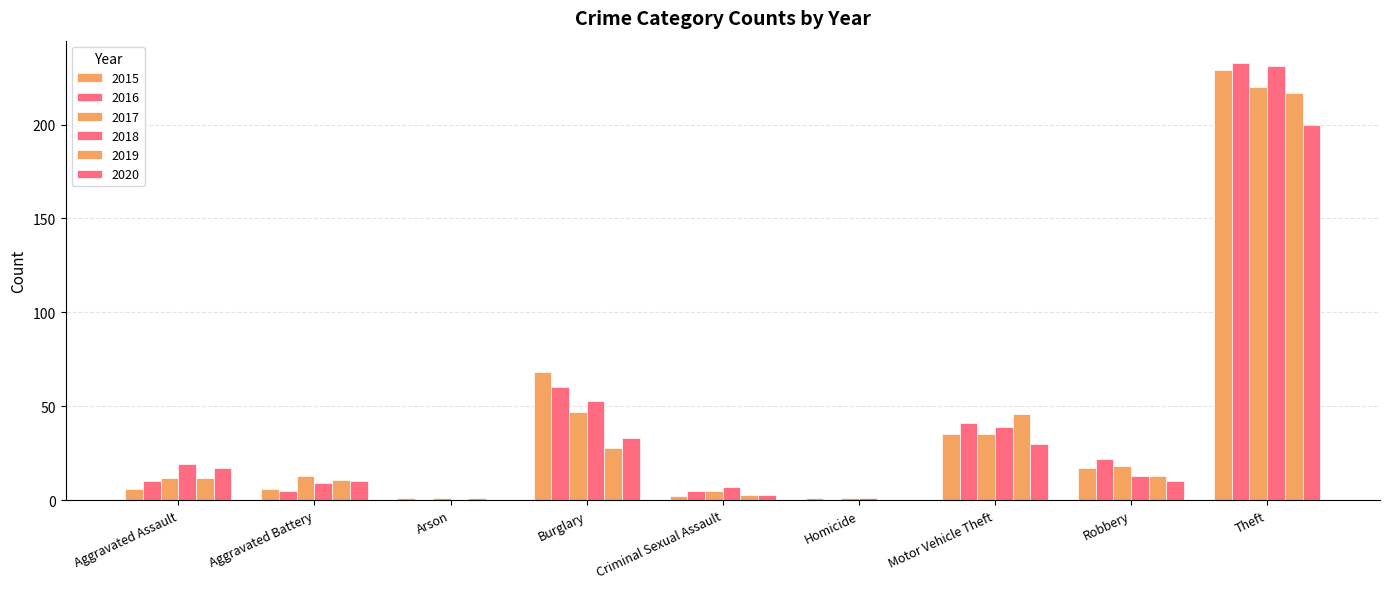

How many groups of bars are there?

9